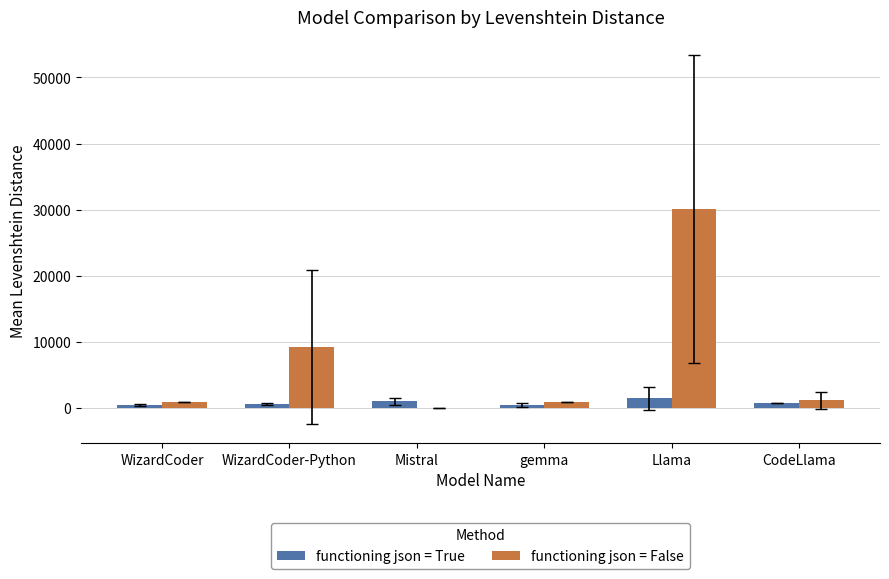

Between Mistral and Llama, which series saw the biggest shift?

functioning json = False